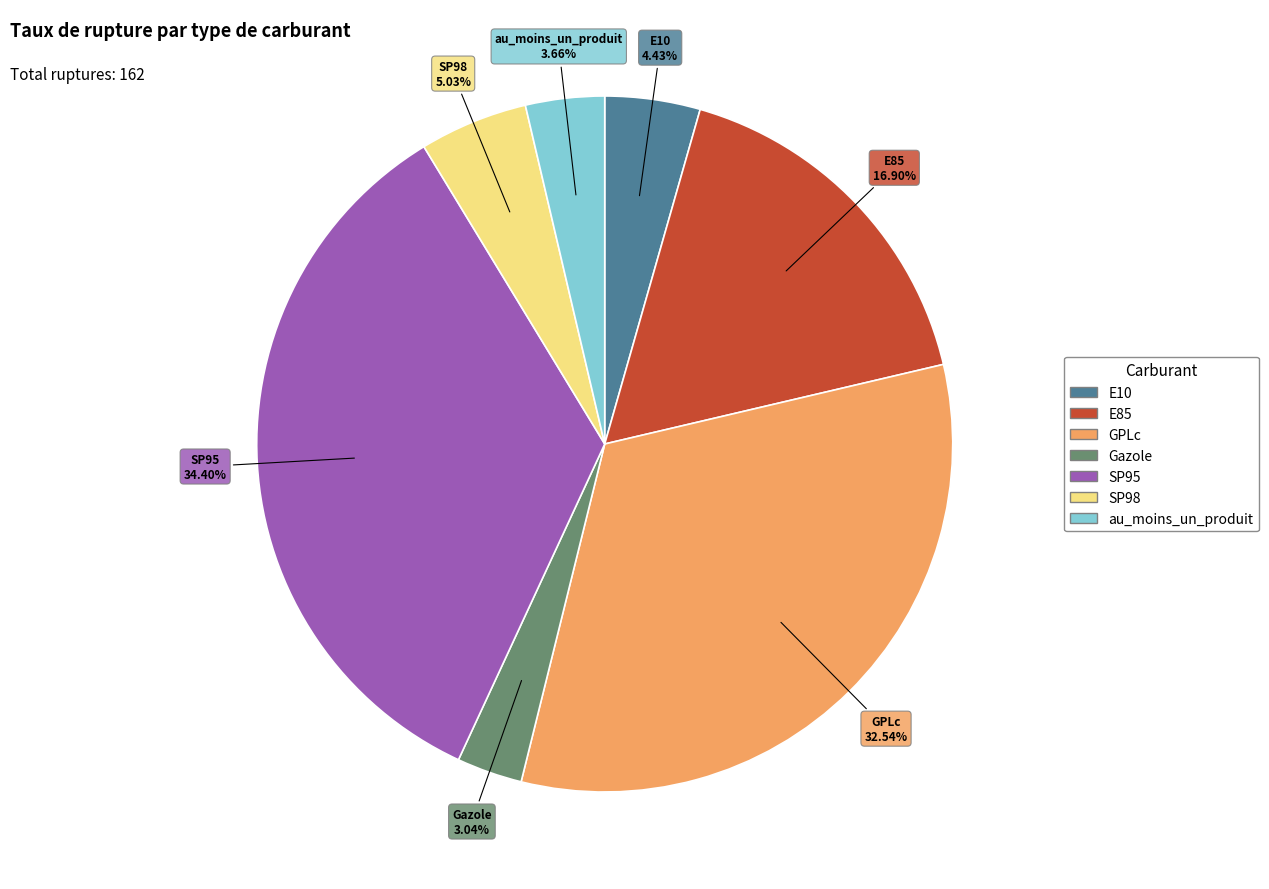

The SP95 slice represents 45% of the pie. True or false?

False